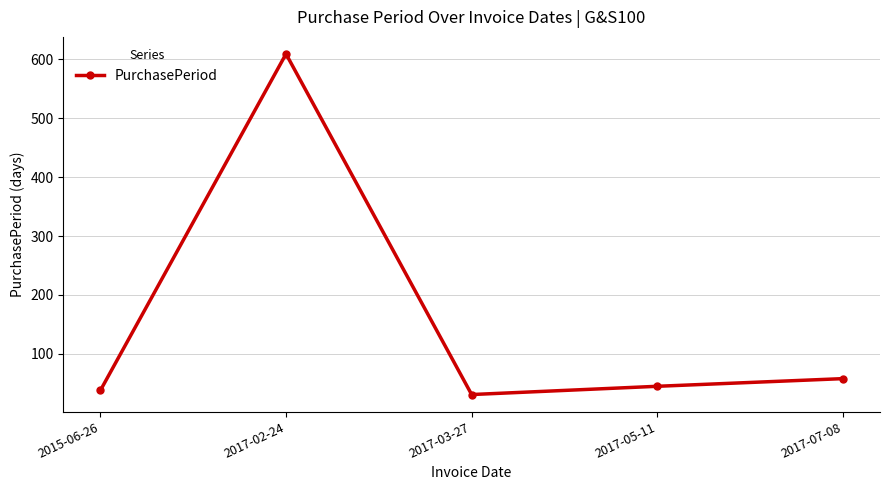

How many interior local peaks (higher than both neighbors) does the data have?

1